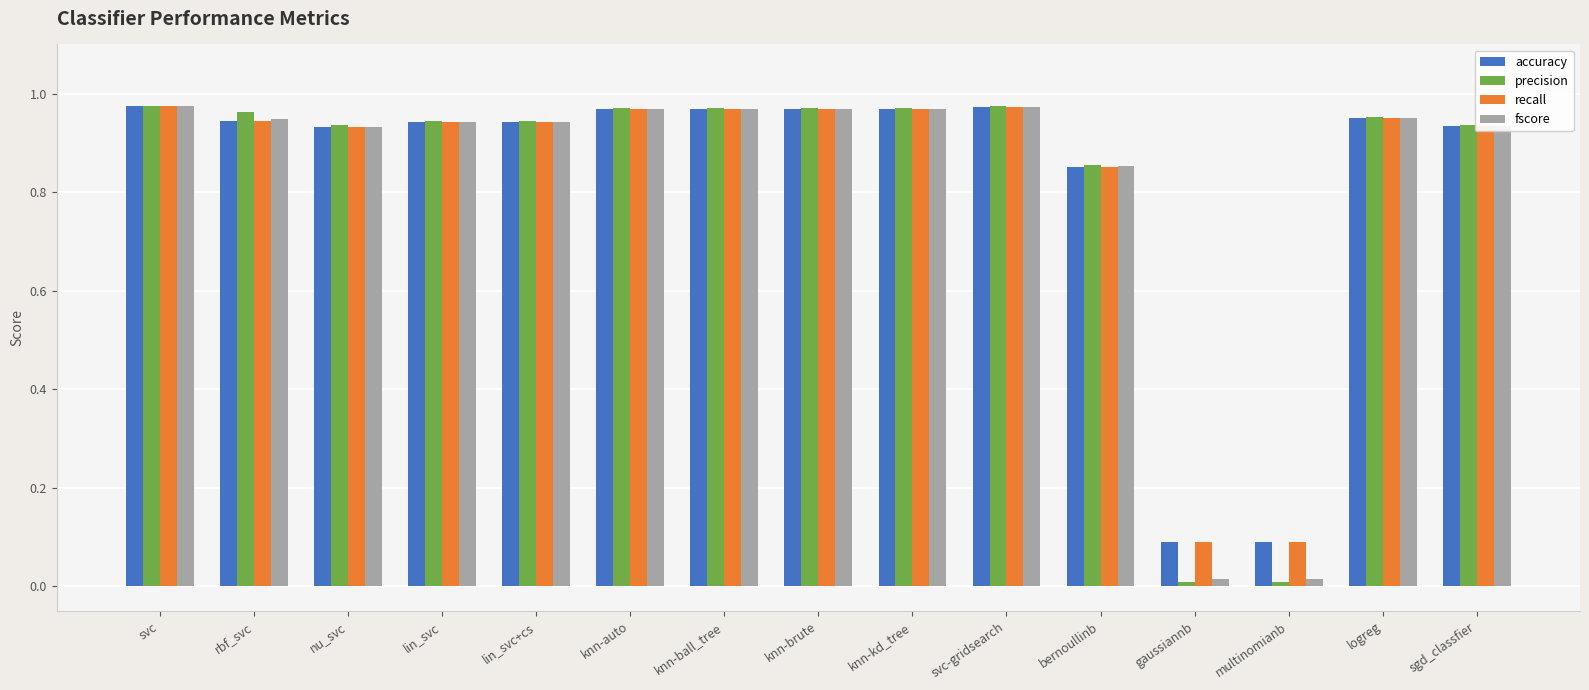

Is the value of accuracy at svc greater than the value of precision at logreg?

Yes